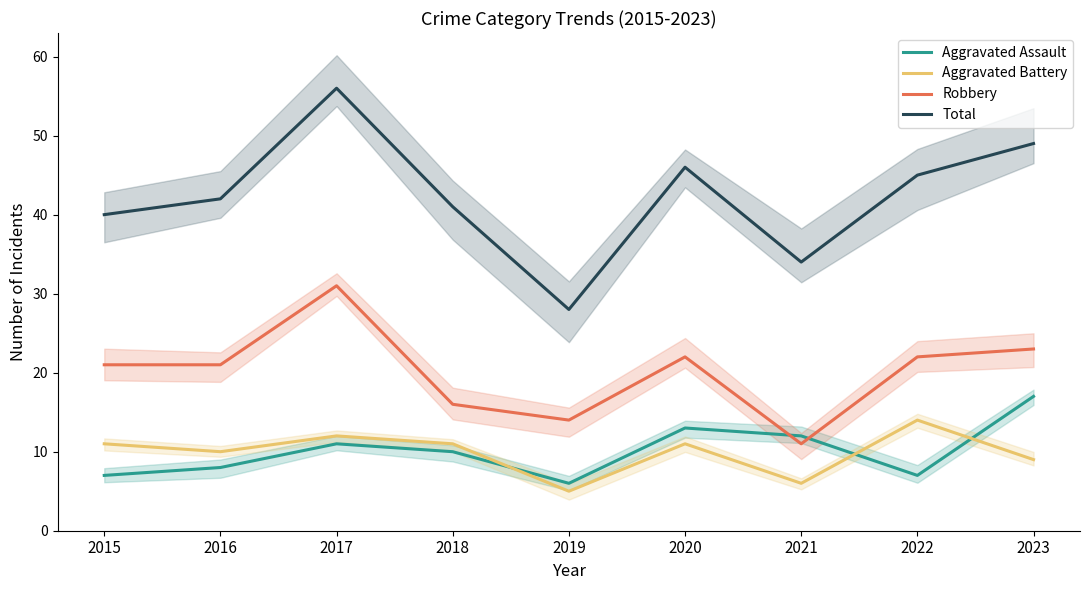

True or false: Aggravated Battery and Total intersect in this chart.

False